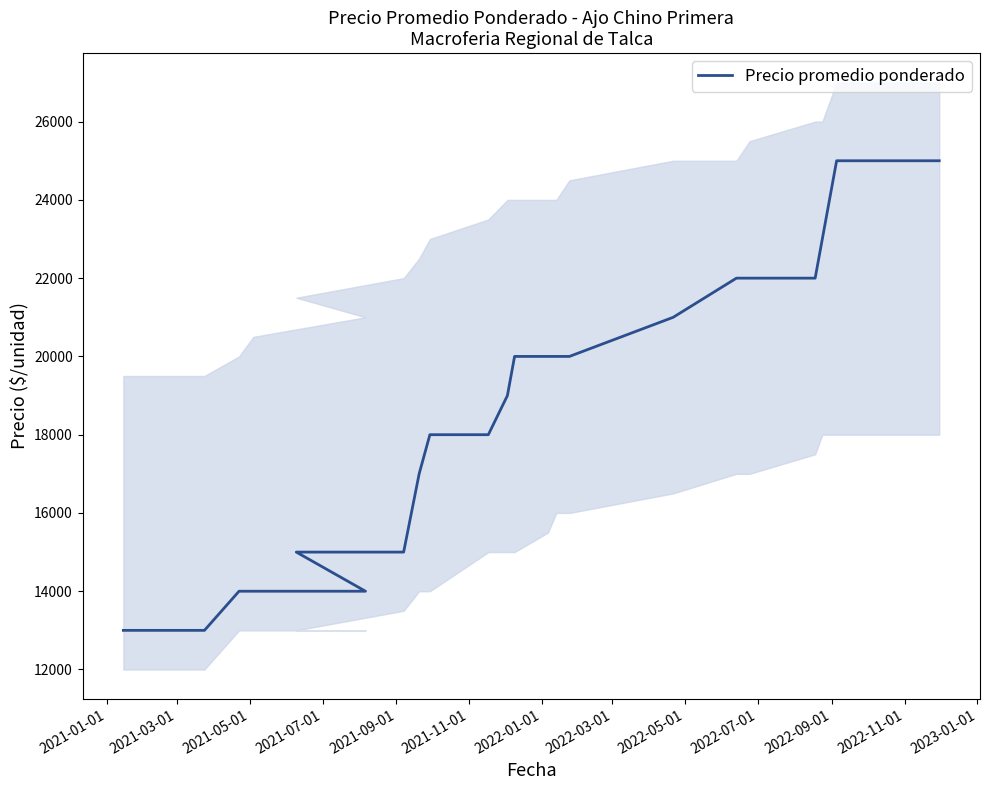

Reading left to right, extract all data points from this chart.

13000	13000	13000	13000	14000	14000	14000	15000	15000	17000	18000	18000	19000	20000	20000	20000	20000	21000	22000	22000	22000	23000	25000	25000